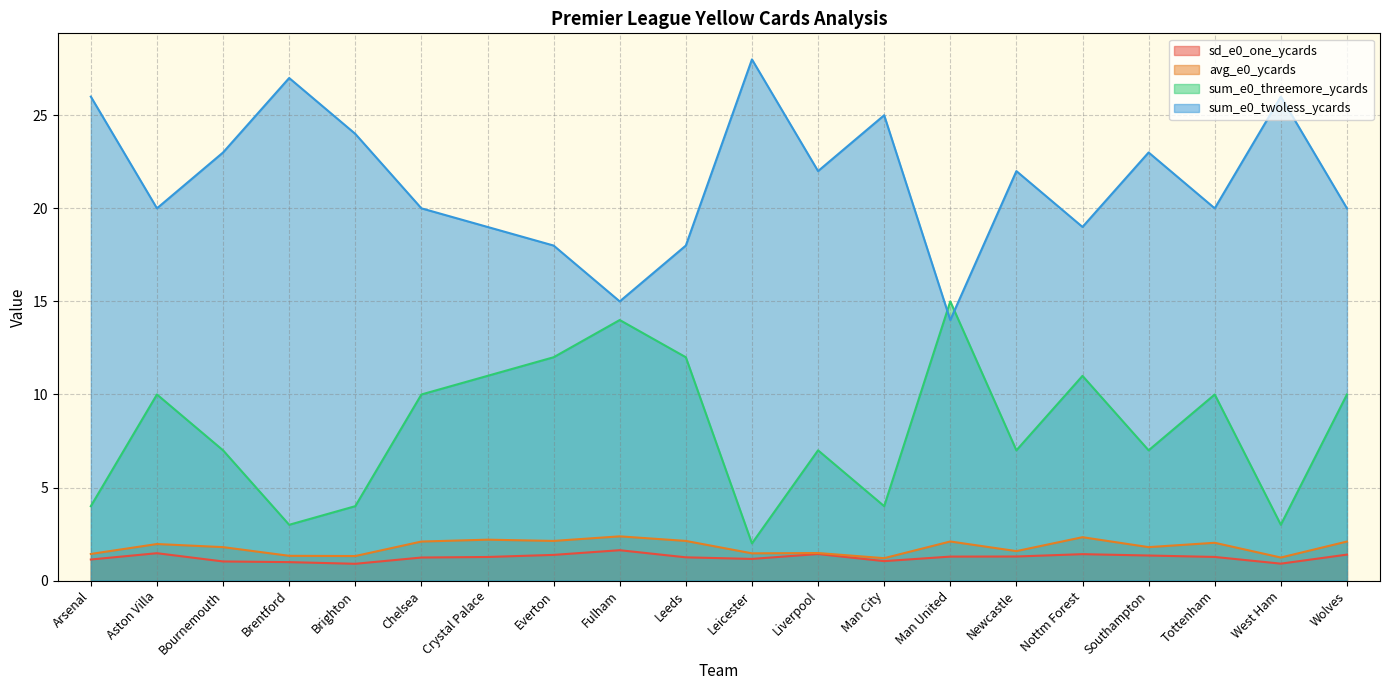

What is the difference between the second highest and second lowest values in the sd_e0_one_ycards series?

0.6